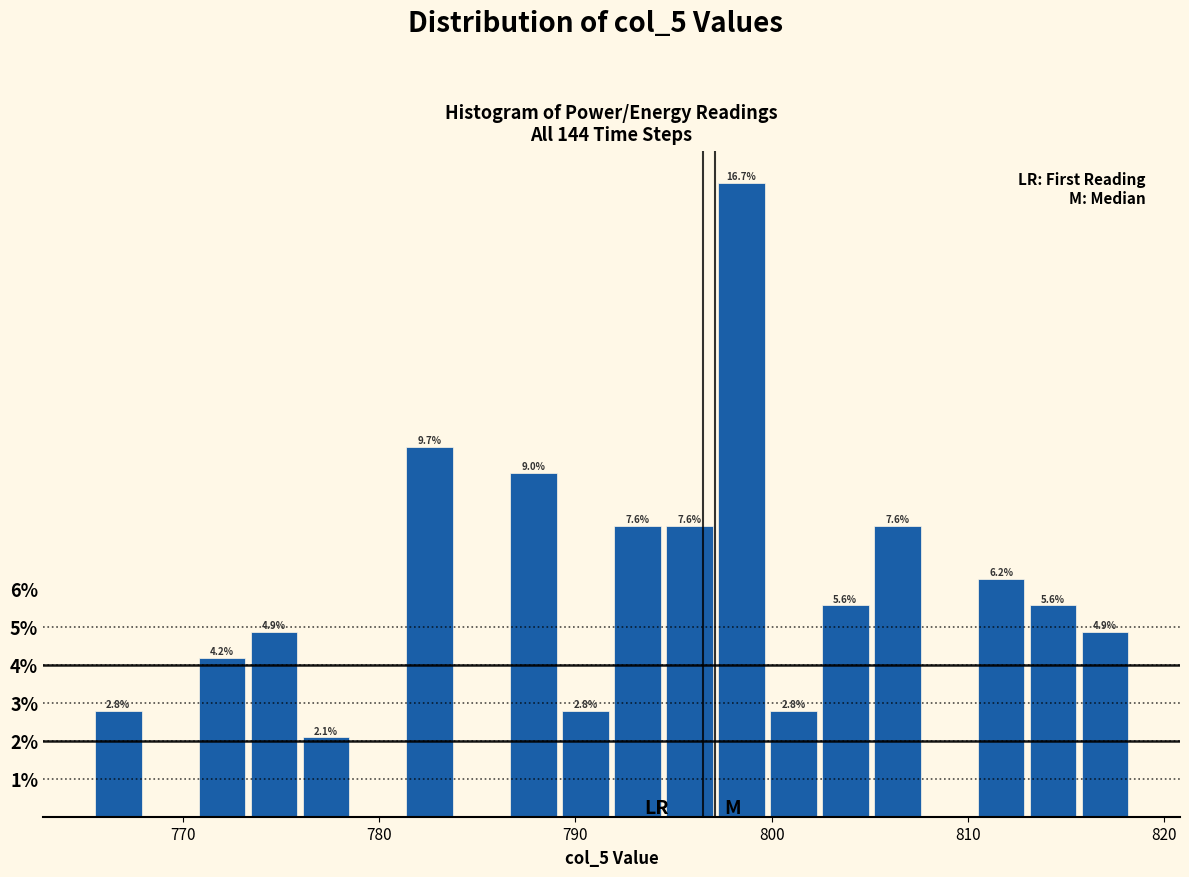

Around what value on the x-axis is the tallest bar? Give the approximate position of its centre, as read against the axis.

798